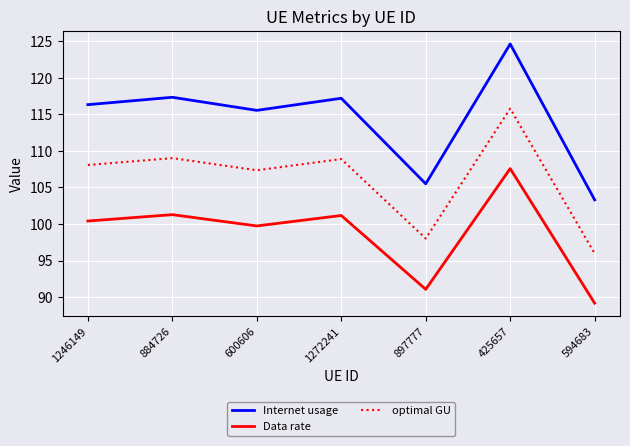

At which category is the sum across all series the highest?

425657